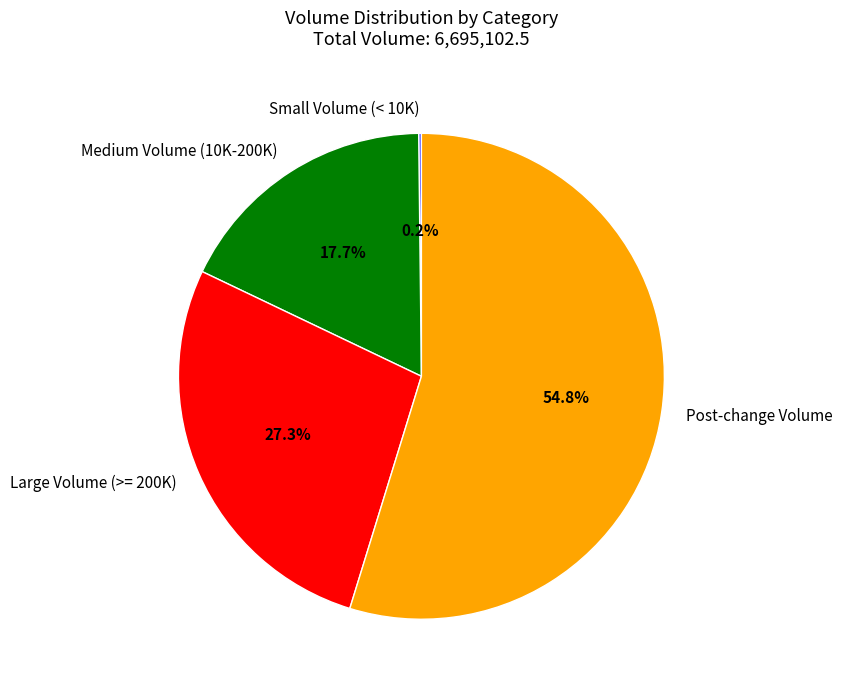

Which category has the biggest portion of the pie?

Post-change Volume